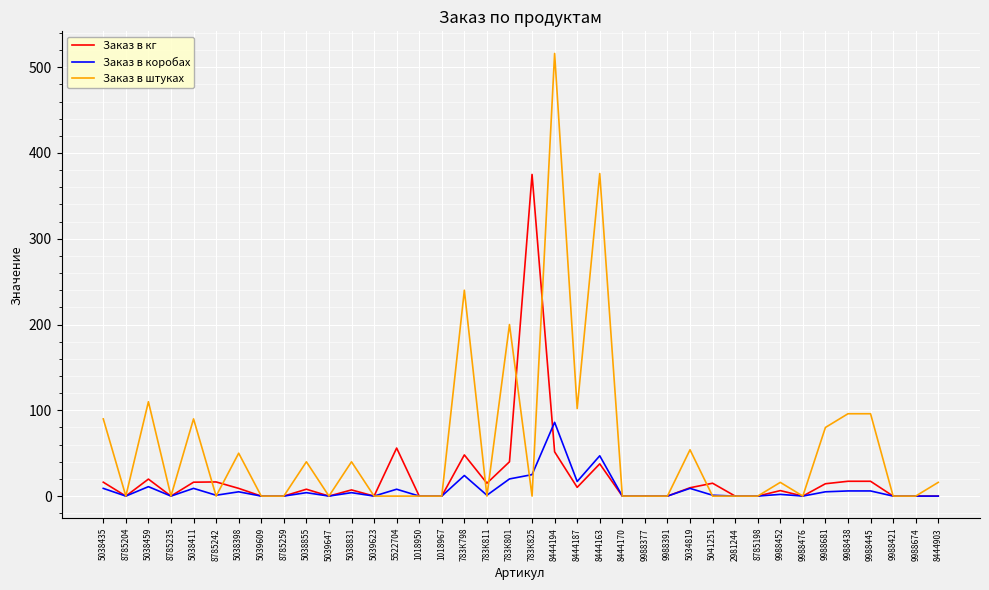

At which category is the sum across all series the highest?

8444194